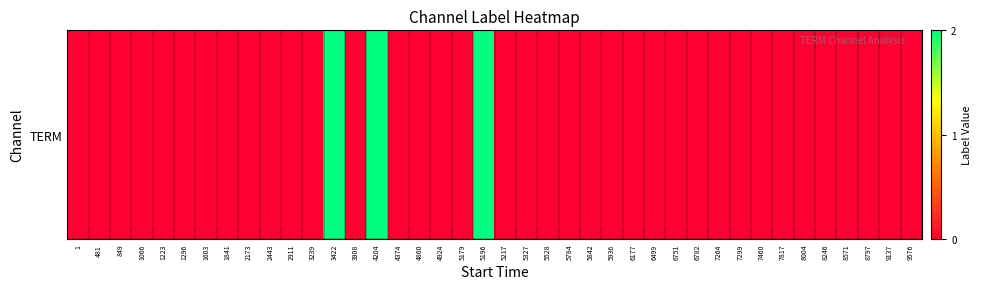

List the labels in order of value, largest first.

3422, 4204, 5196, 1, 481, 849, 1066, 1223, 1296, 1603, 1841, 2173, 2443, 2911, 3239, 3908, 4374, 4860, 4924, 5179, 5217, 5327, 5528, 5784, 5842, 5936, 6177, 6499, 6751, 6782, 7264, 7299, 7460, 7817, 8004, 8246, 8571, 8797, 9137, 9576